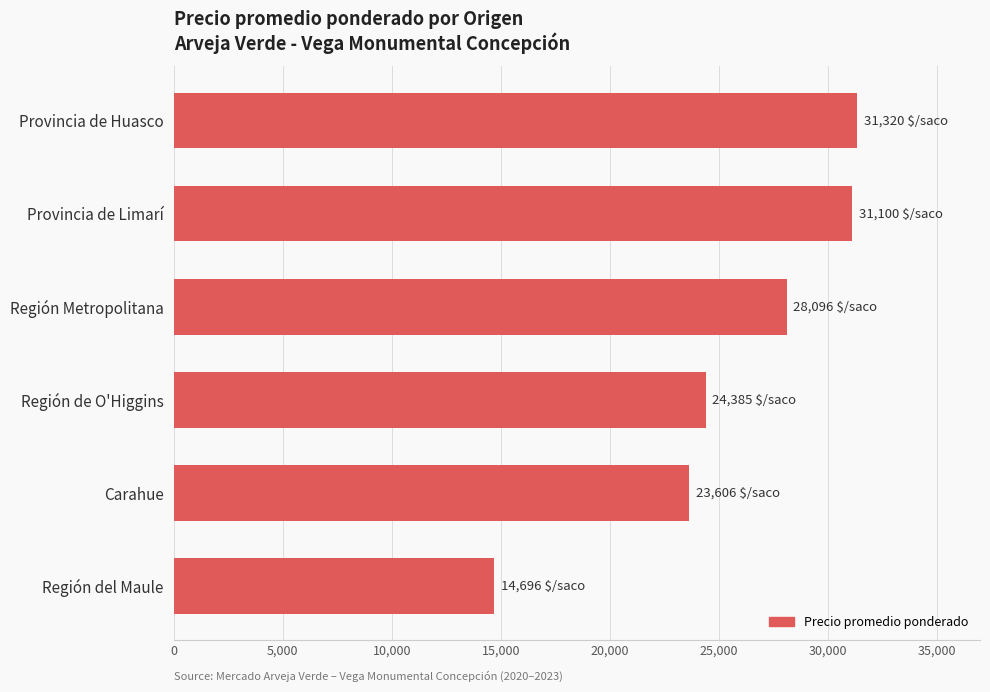

What is the sum of all values?

153204.0